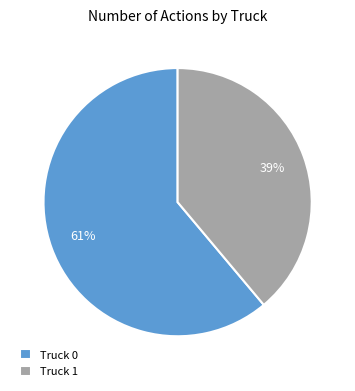

True or false: Truck 0 accounts for 61% of the total.

True